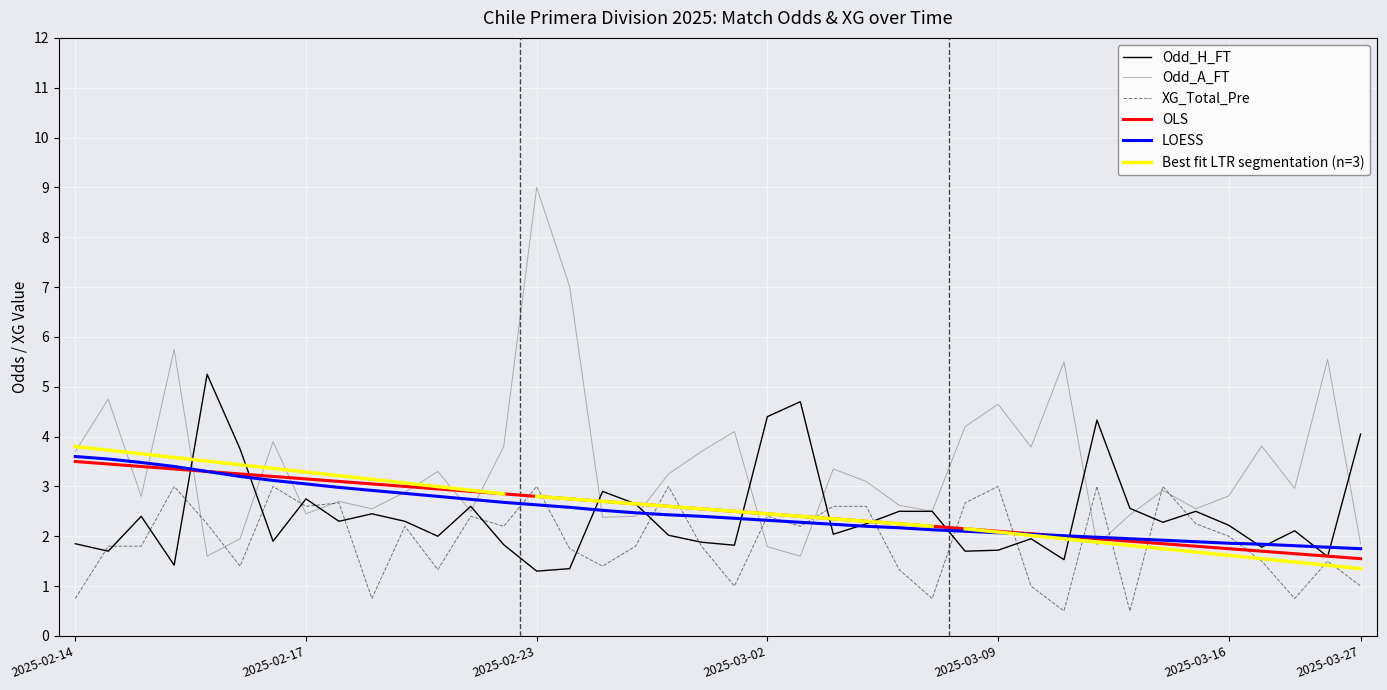

What is the difference between the maximum and minimum values in the XG_Total_Pre series?

2.5